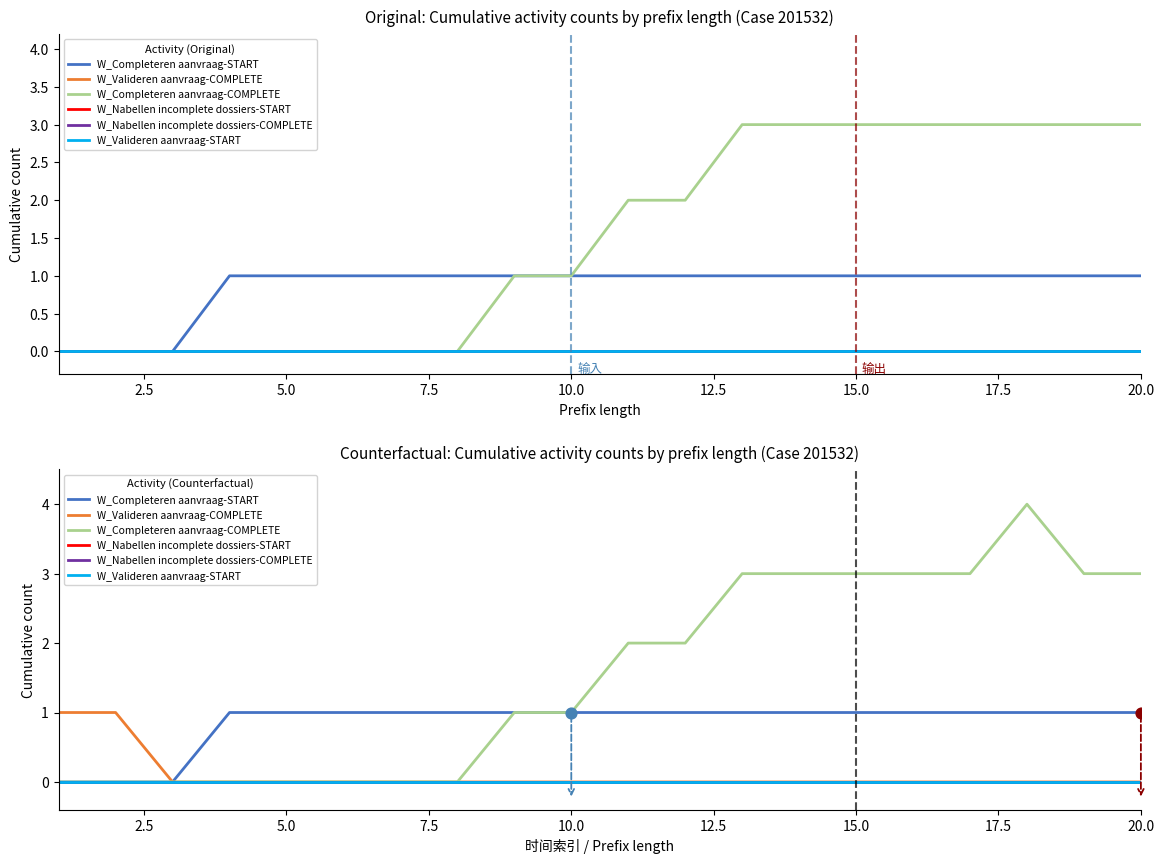

Which series has the largest Y range (max minus min)?

W_Completeren aanvraag-COMPLETE